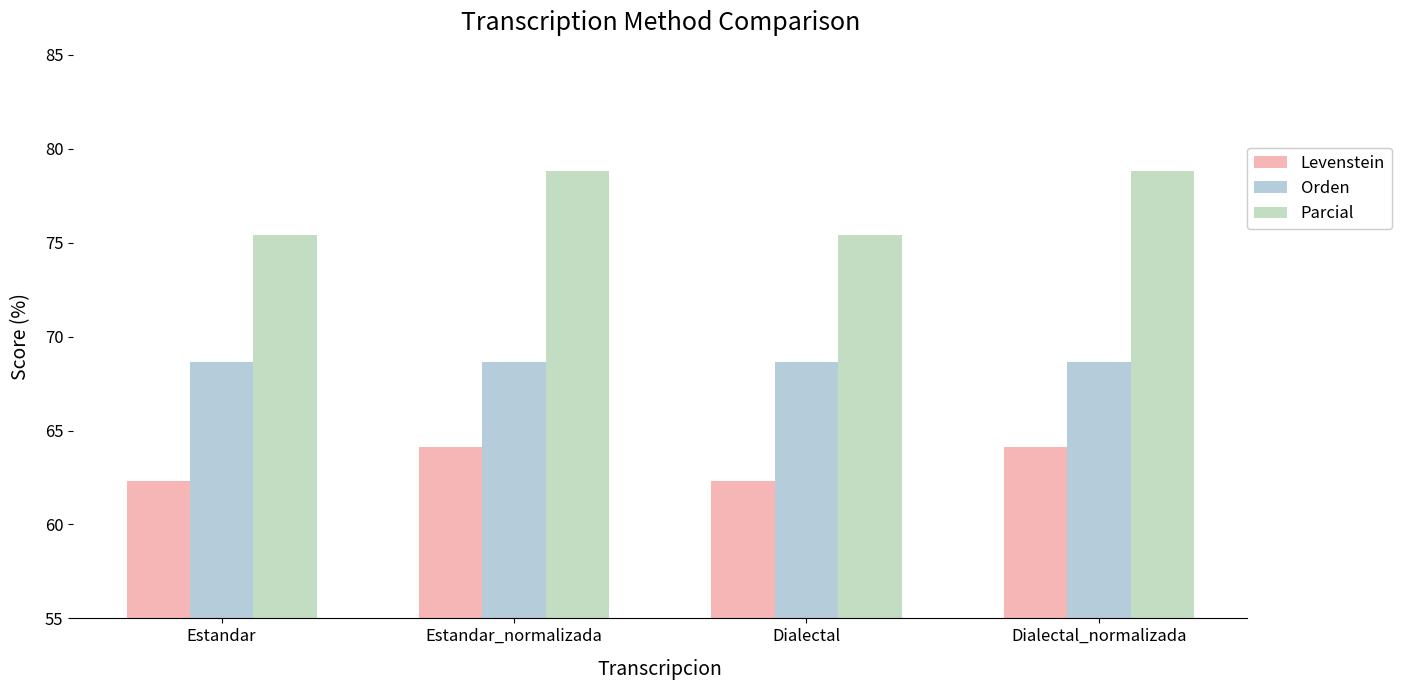

What is the value of the Parcial bar at the 1st from the left?

75.4